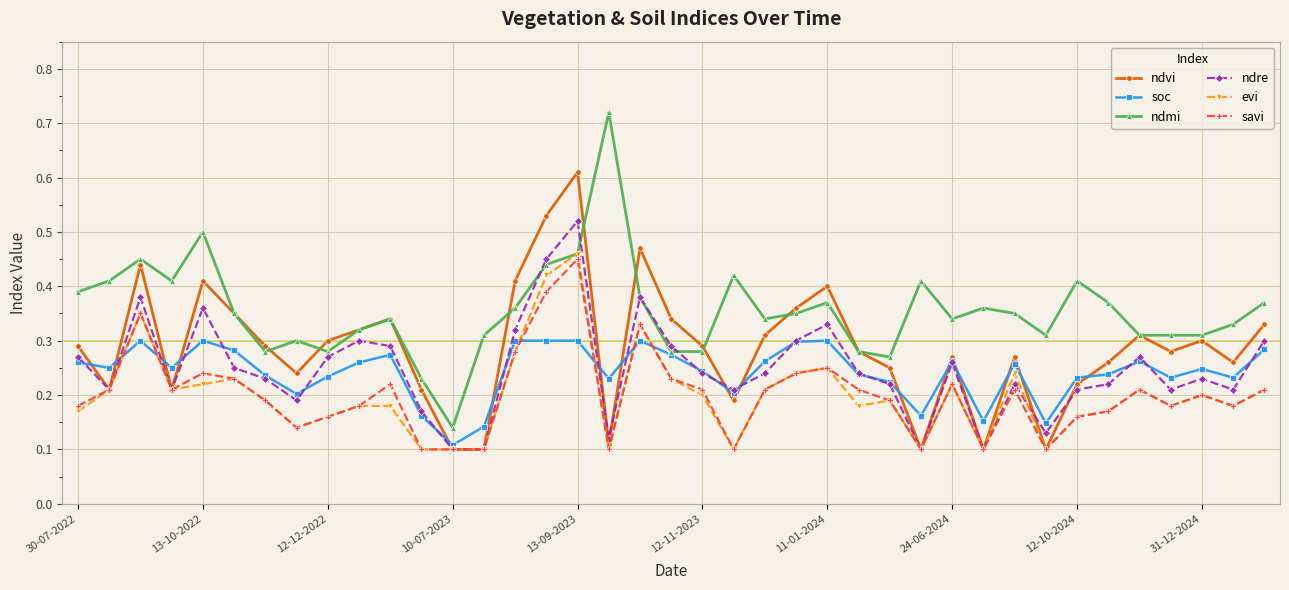

True or false: ndvi has more than 1 interior local peaks.

True